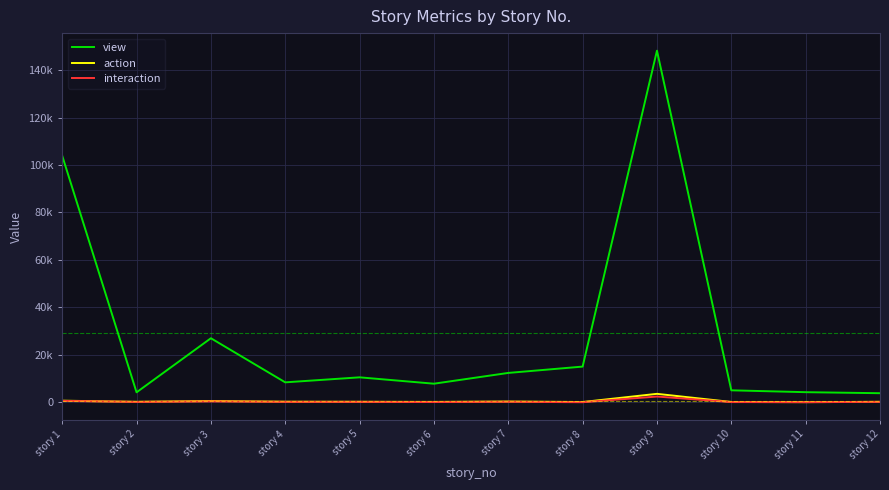

At which category does interaction reach its first local peak?

story 3